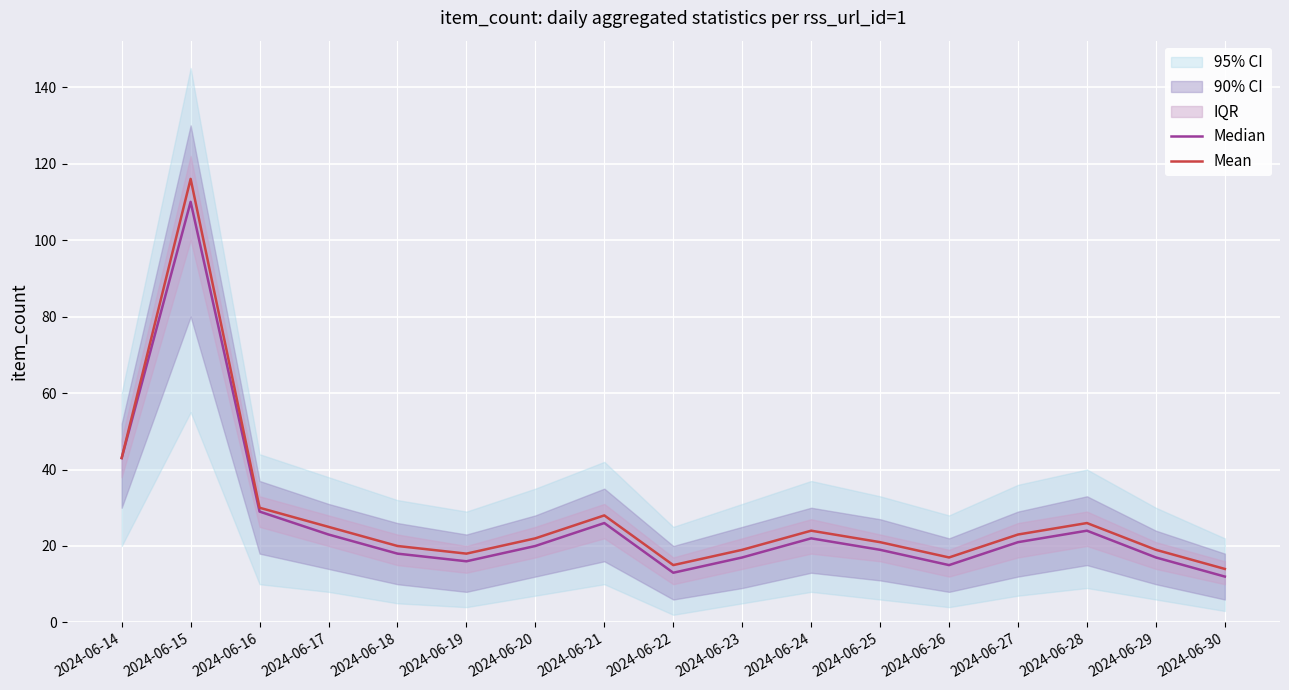

In Median, how many points are higher than both neighbors (excluding endpoints)?

4